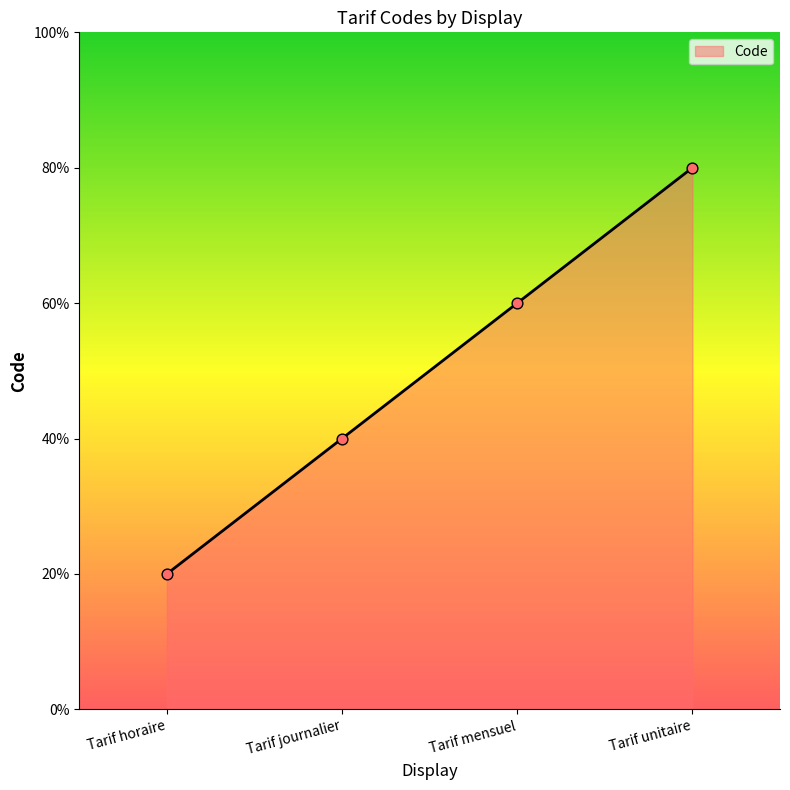

Approximately how many times larger is the value at Tarif journalier compared to Tarif unitaire?

0.5